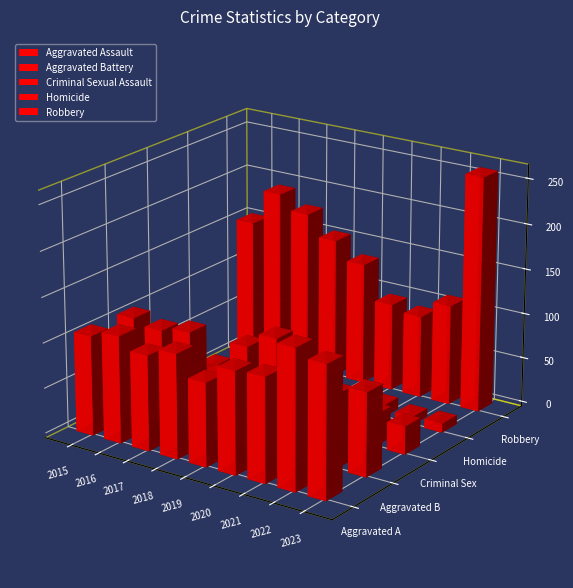

What are all the series names shown in the legend?

Aggravated Assault, Aggravated Battery, Criminal Sexual Assault, Homicide, Robbery